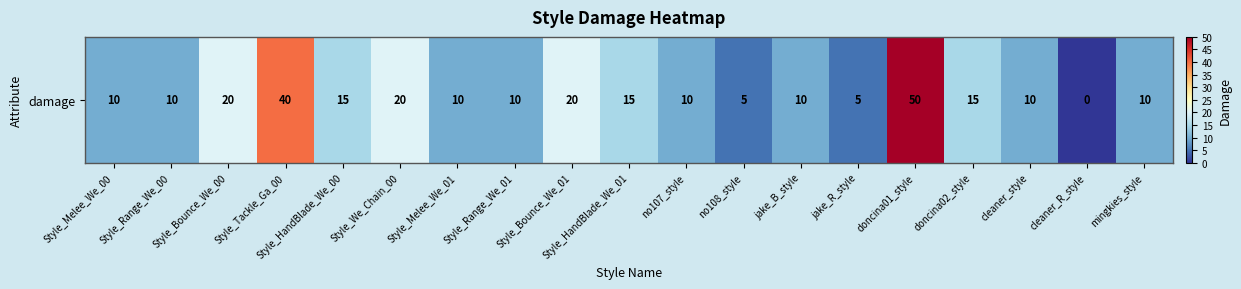

What value does the data have at no108_style, to the nearest 5?

5